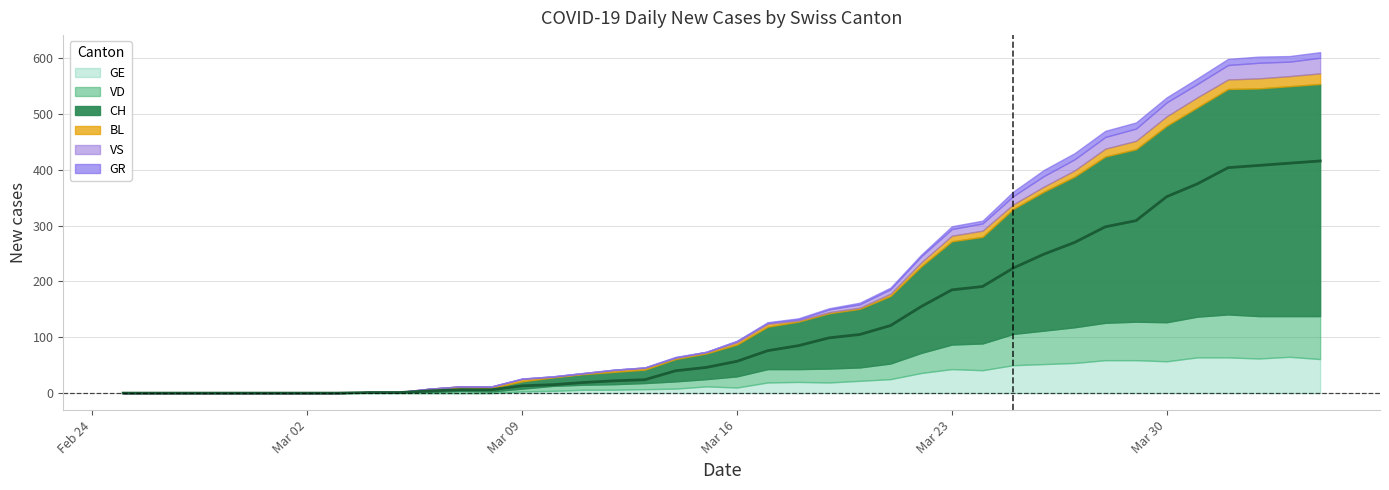

At how many categories does at least one series exceed 16?

25